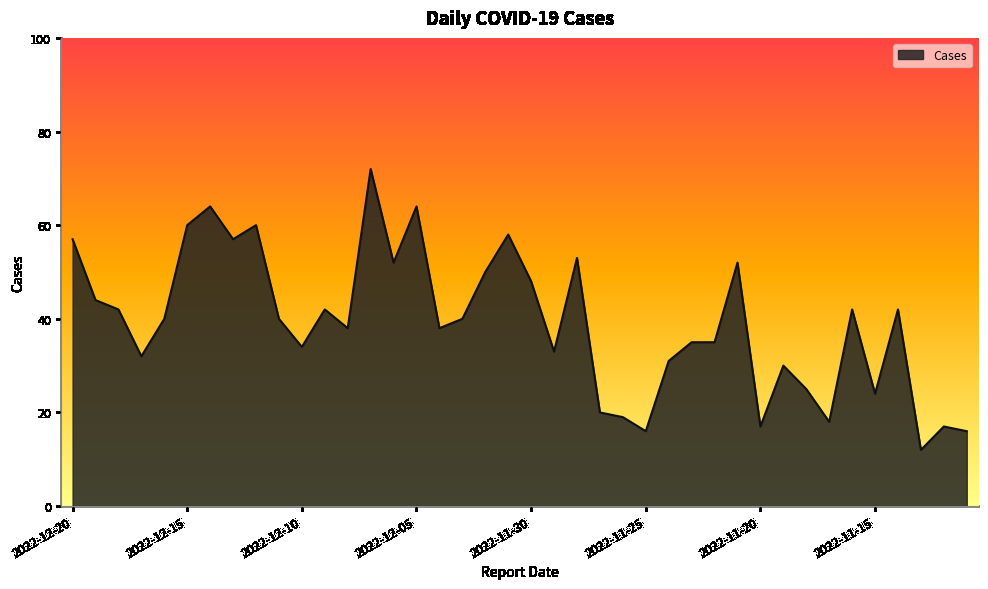

What is the smallest value displayed?

12